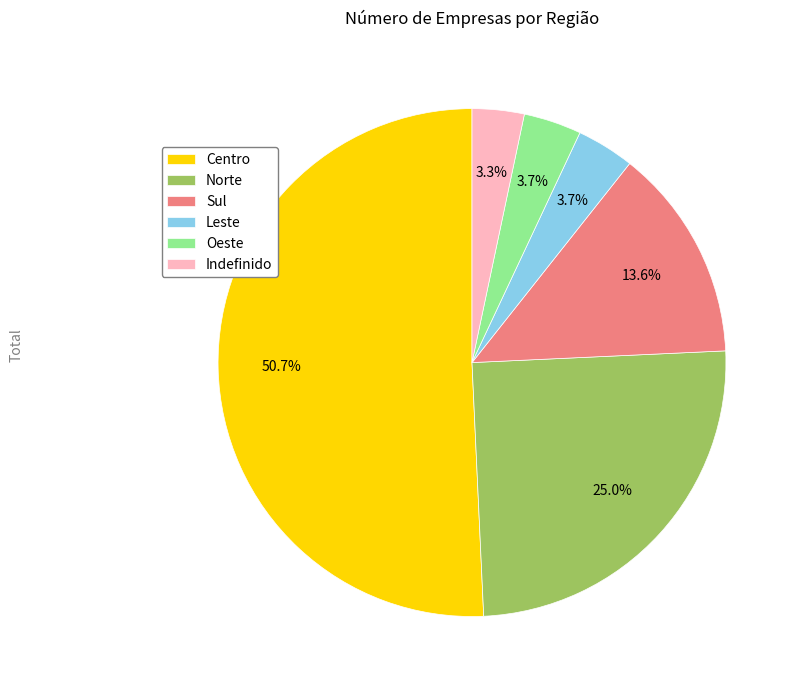

How many slices are in this pie chart?

6